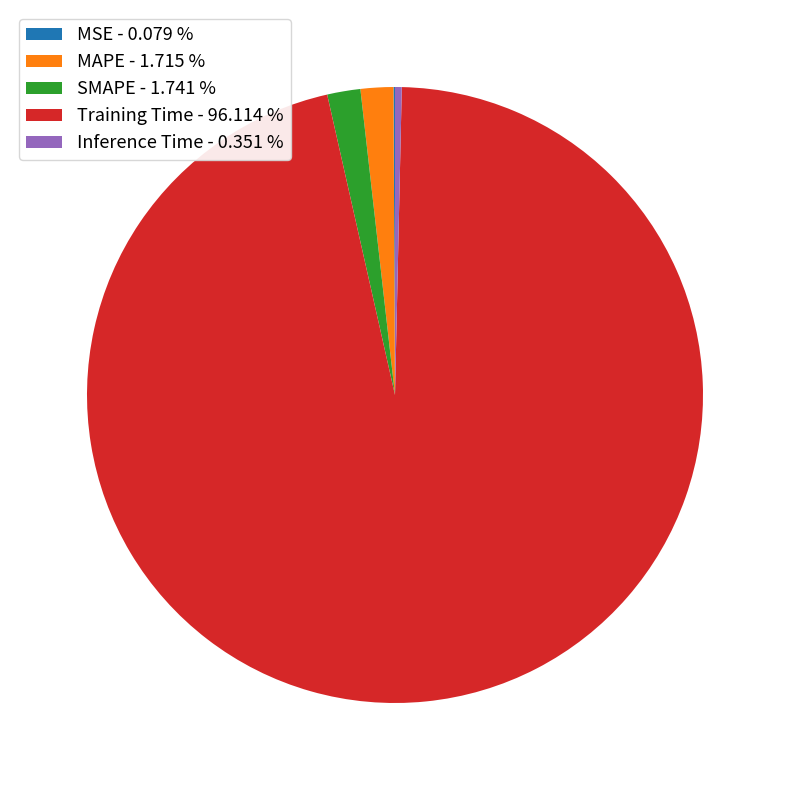

Between MAPE - 1.715 % and Training Time - 96.114 %, which is larger?

Training Time - 96.114 %